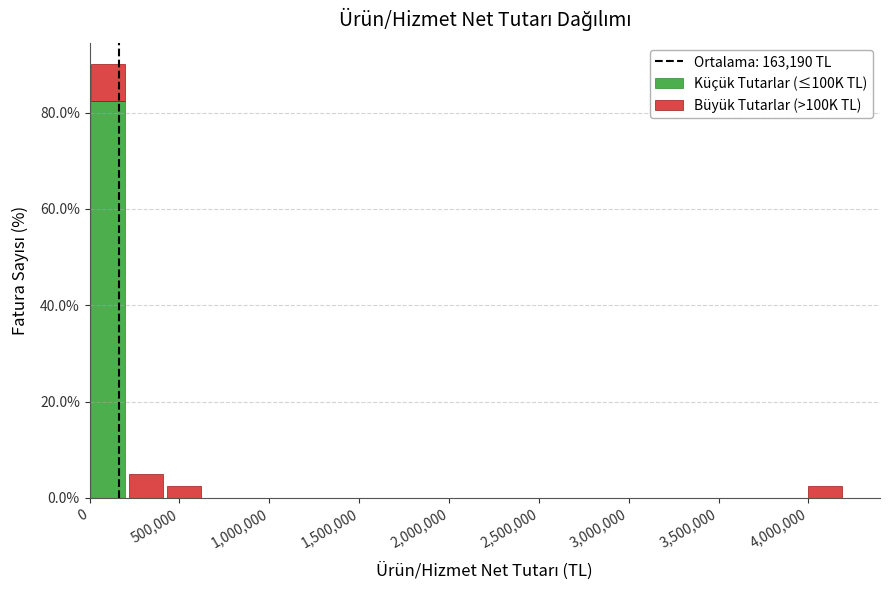

Reading left to right, transcribe this chart: for each stacked bar, give the range it covers on the x-axis and its total height. Neither the bar edges nor the heights are printed on the chart, so give them approximately, as read against the axes.

0 to 200000: 90
200000 to 400000: 6
400000 to 650000: 2
650000 to 850000: 0
850000 to 1050000: 0
1050000 to 1250000: 0
1250000 to 1450000: 0
1450000 to 1700000: 0
1700000 to 1900000: 0
1900000 to 2100000: 0
2100000 to 2300000: 0
2300000 to 2500000: 0
2500000 to 2750000: 0
2750000 to 2950000: 0
2950000 to 3150000: 0
3150000 to 3350000: 0
3350000 to 3550000: 0
3550000 to 3800000: 0
3800000 to 4000000: 0
4000000 to 4200000: 2